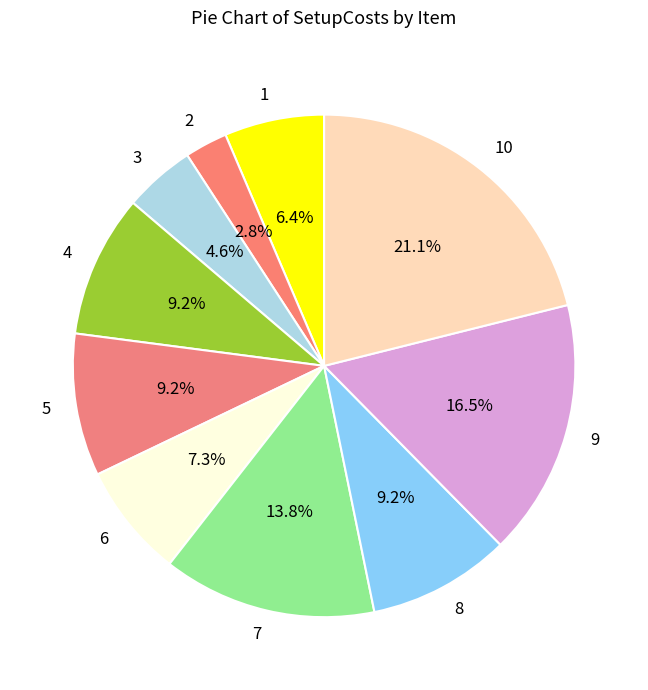

Count the number of slices in the pie.

10